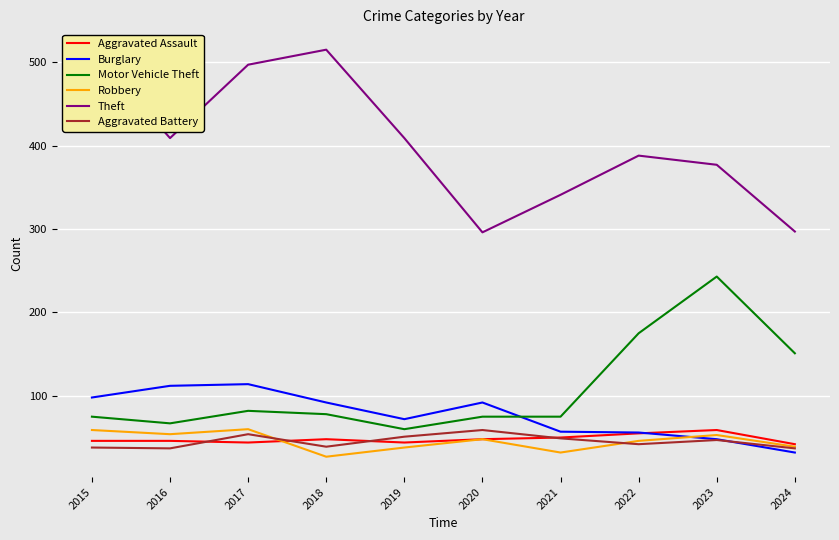

Reading left to right, transcribe all the data shown in this chart.

Aggravated Assault: 46	46	44	48	44	48	50	55	59	42
Burglary: 98	112	114	92	72	92	57	56	48	32
Motor Vehicle Theft: 75	67	82	78	60	75	75	175	243	151
Robbery: 59	54	60	27	38	48	32	46	53	39
Theft: 515	409	497	515	409	296	341	388	377	297
Aggravated Battery: 38	37	54	39	51	59	49	42	47	37